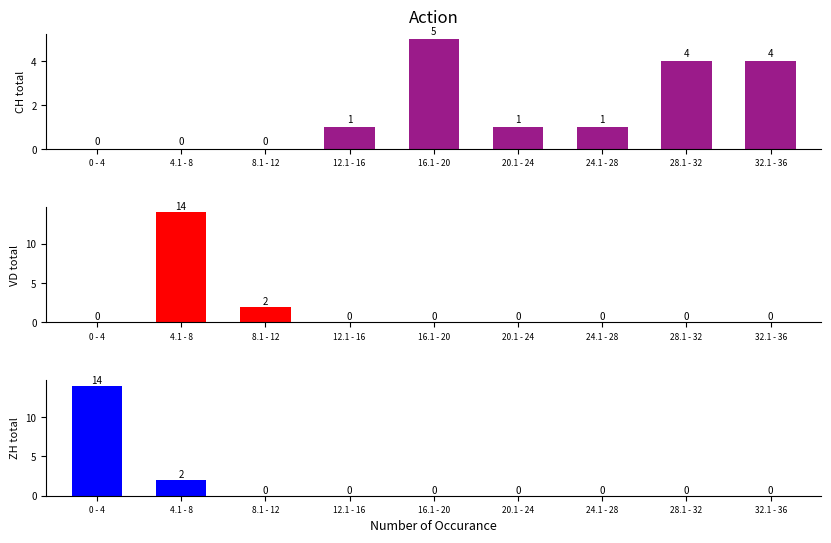

Which has a higher value, 8.1 - 12 or 16.1 - 20?

16.1 - 20